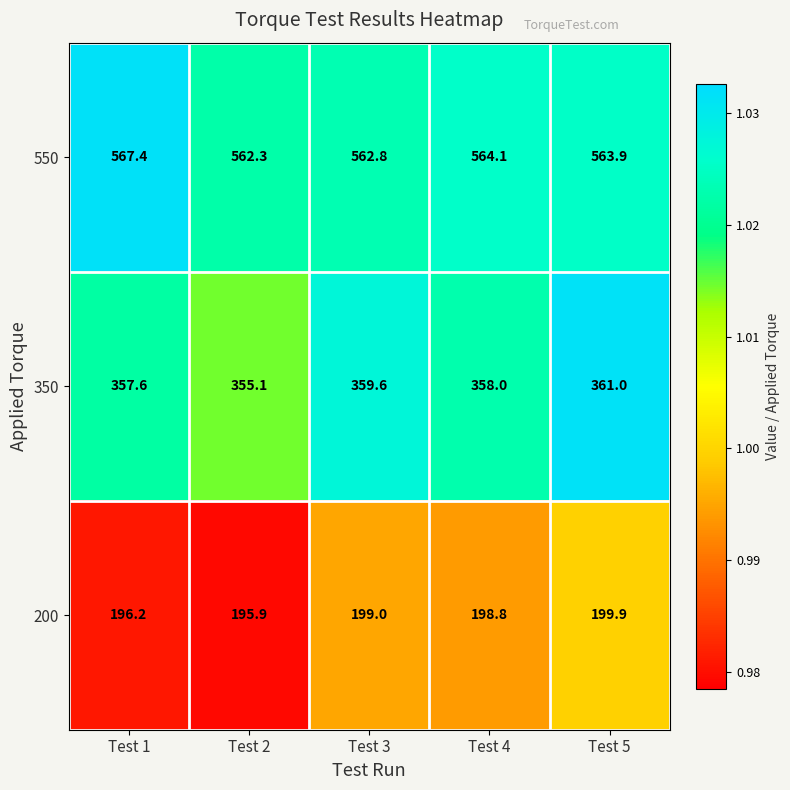

The value of 550 at Test 5 is 563.9. True or false?

True